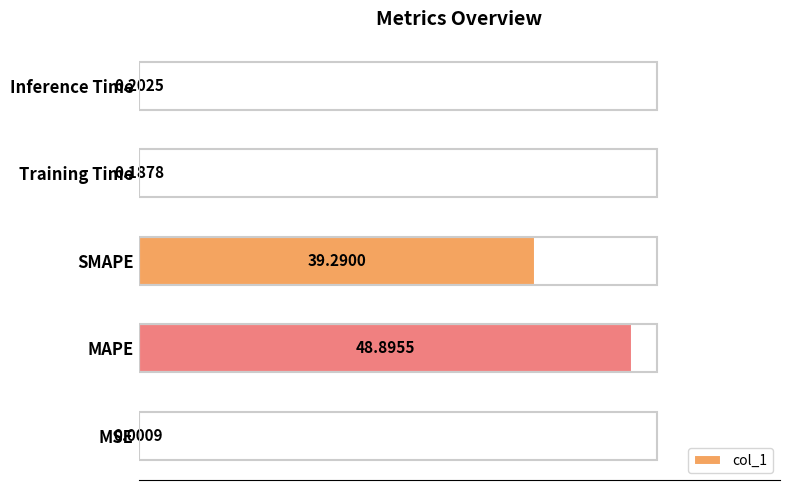

Which category has the highest value across all series?

MAPE